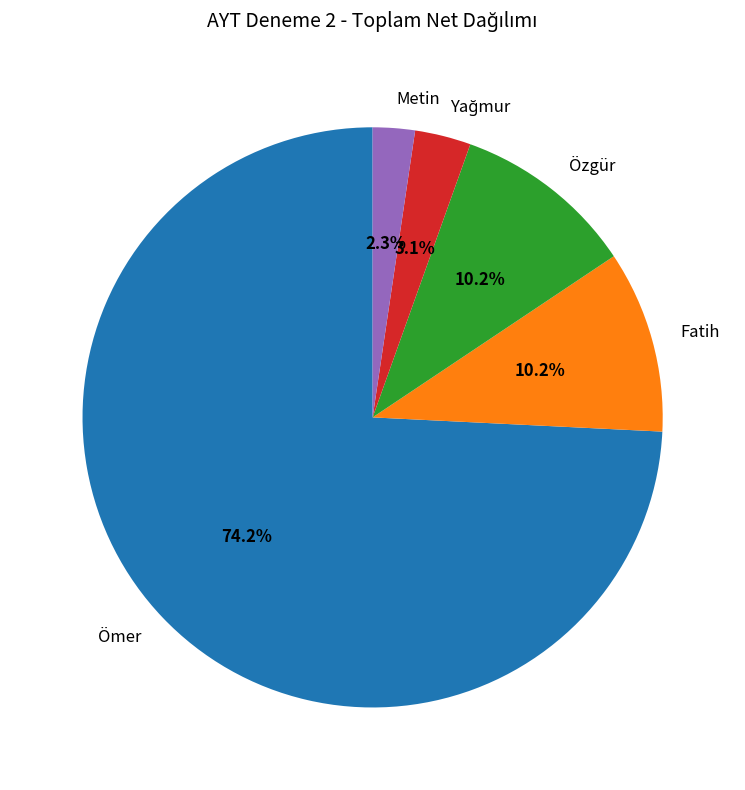

Does Ömer account for over 50% of the chart?

Yes